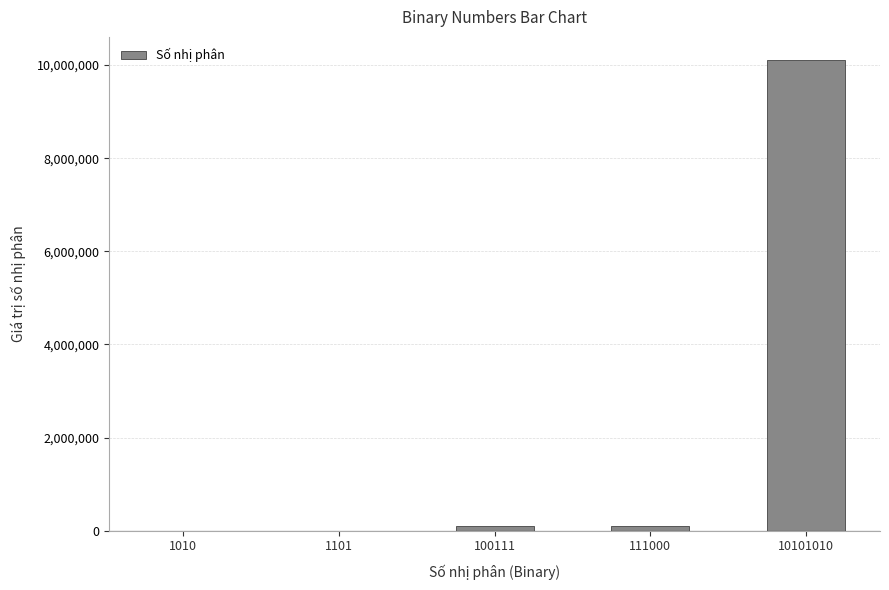

The value at 10101010 is 5959273. True or false?

False